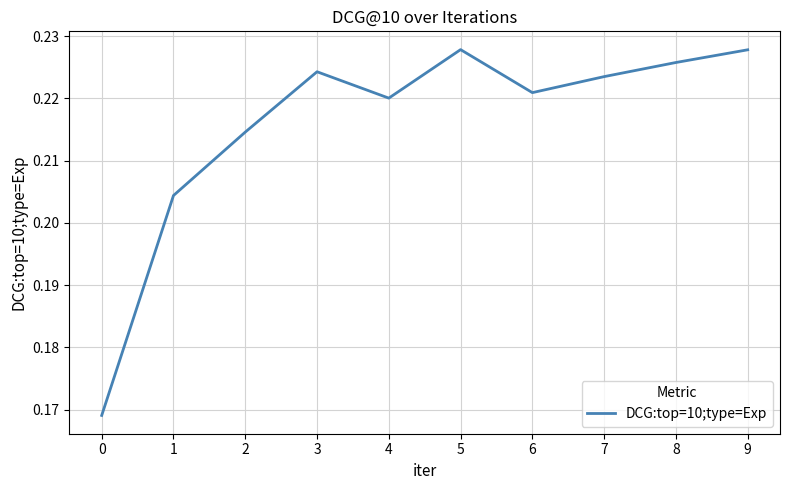

What is the value of the 4th point from the left?

0.2